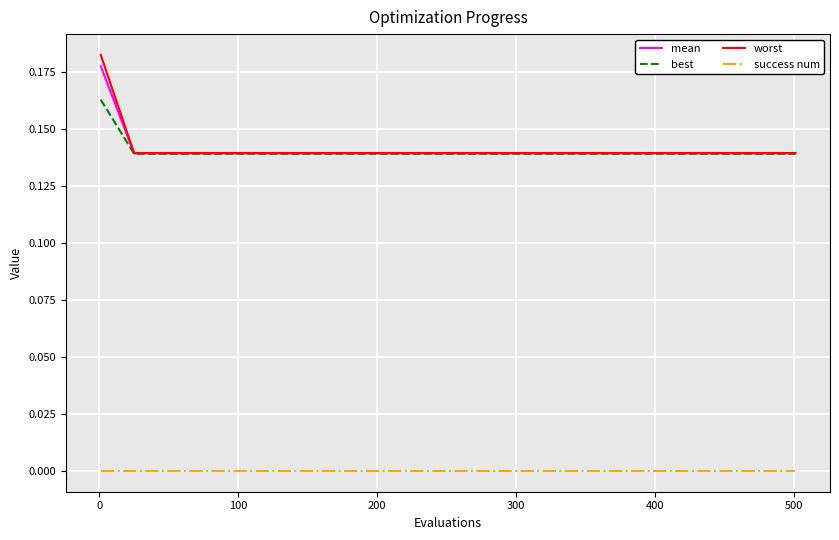

Which series has the widest spread of values?

worst